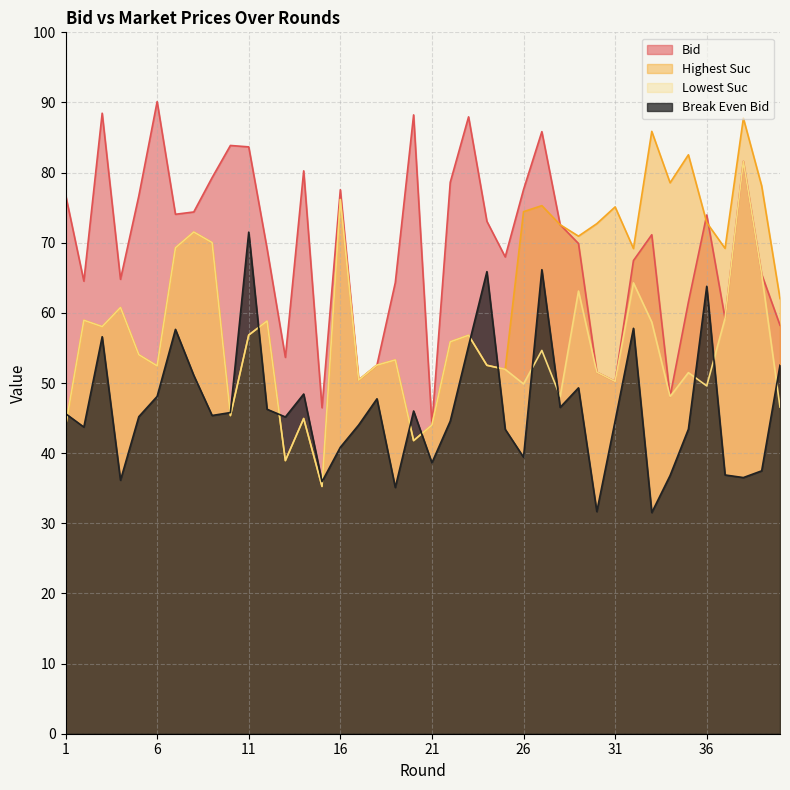

What is the difference between the highest_suc values at 32 and 18?

16.6